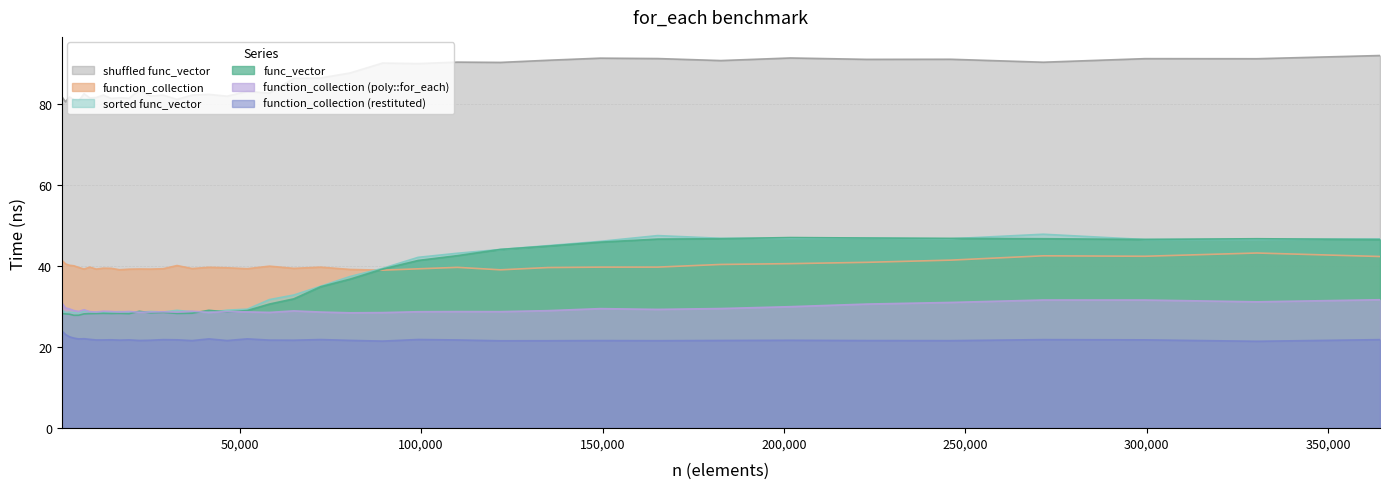

Reading right to left, list all the values displayed in this chart.

func_vector: 46.6	46.8	46.6	46.8	46.9	46.9	47.1	46.8	46.7	45.9	44.9	44.1	42.6	41.4	39.3	36.8	34.9	31.9	30.6	29.0	28.7	29.1	28.4	28.3	28.6	28.5	28.9	28.3	28.3	28.3	28.4	28.3	28.3	28.2	27.9	27.9	28.1	28.2	28.3
sorted func_vector: 46.7	46.6	46.6	47.9	46.8	46.9	46.8	46.9	47.5	46.1	45.1	44.1	43.2	42.2	39.4	37.4	35.0	32.9	31.7	29.4	29.1	28.6	28.7	29.1	28.7	28.8	28.6	28.7	28.8	28.7	28.6	28.6	28.7	28.9	28.3	28.5	28.6	28.5	29.2
shuffled func_vector: 92.0	91.2	91.2	90.3	91.1	91.0	91.4	90.7	91.2	91.3	90.8	90.3	90.4	90.0	90.1	87.7	86.5	86.4	82.7	83.1	82.0	82.4	82.2	81.2	82.2	82.0	83.4	81.4	81.6	81.4	82.2	81.6	81.5	82.6	80.8	81.1	81.8	80.6	81.8
function_collection: 42.4	43.2	42.4	42.5	41.5	40.9	40.6	40.4	39.8	39.8	39.7	39.1	39.7	39.3	39.0	39.2	39.8	39.5	40.0	39.4	39.6	39.7	39.4	40.1	39.4	39.3	39.3	39.3	39.1	39.5	39.5	39.3	39.8	39.3	39.7	40.1	40.2	40.5	41.5
function_collection (poly::for_each): 31.7	31.2	31.6	31.6	31.0	30.6	30.0	29.5	29.3	29.5	29.0	28.8	28.8	28.7	28.5	28.5	28.7	29.0	28.6	28.7	28.8	28.6	28.9	28.7	28.7	28.7	28.6	28.8	28.7	28.8	28.9	28.7	28.8	29.2	28.8	29.0	29.4	29.7	30.9
function_collection (restituted): 21.9	21.4	21.8	21.9	21.6	21.6	21.7	21.6	21.6	21.6	21.6	21.6	21.8	21.9	21.5	21.7	21.9	21.7	21.7	22.0	21.6	22.0	21.6	21.8	21.9	21.7	21.7	21.8	21.7	21.8	21.8	21.8	21.9	22.1	22.0	22.2	22.6	23.1	24.0